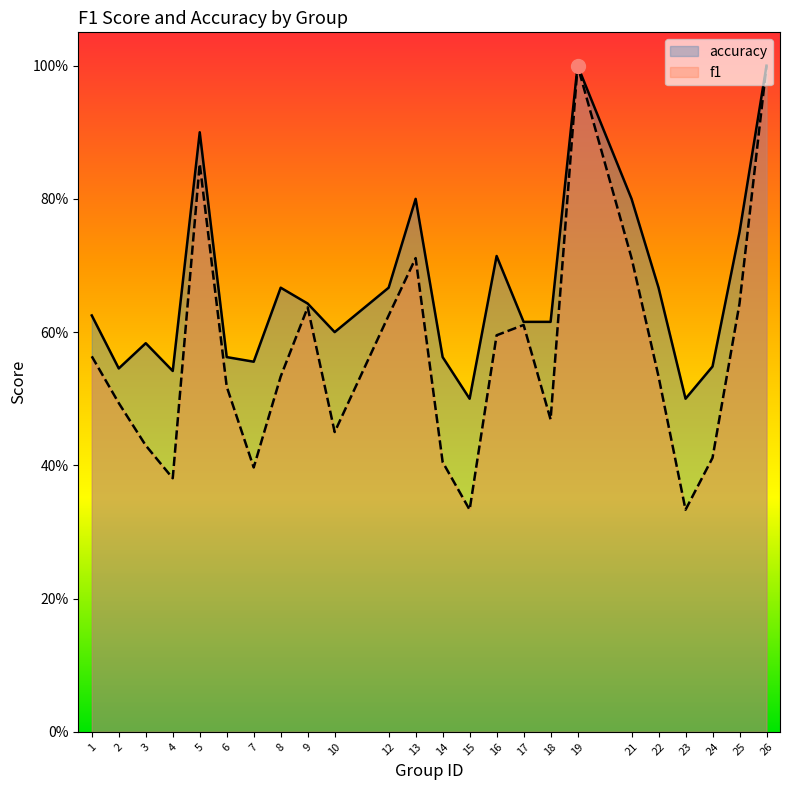

Which series has the widest spread of values?

f1